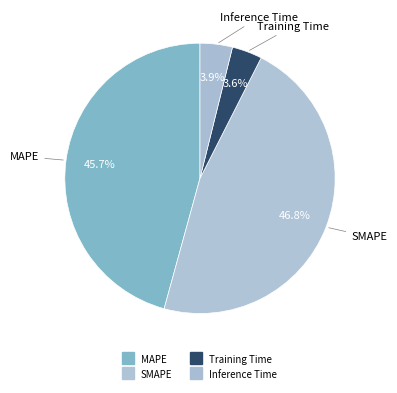

Do Inference Time and Training Time together represent more than half of the pie?

No